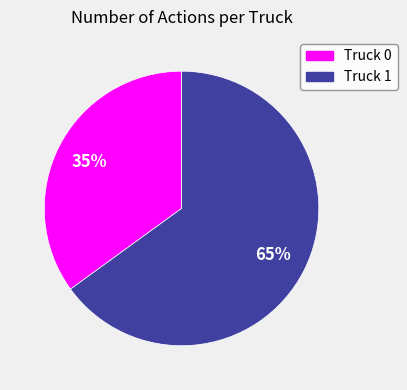

Is there any slice that represents more than half of the pie?

Yes